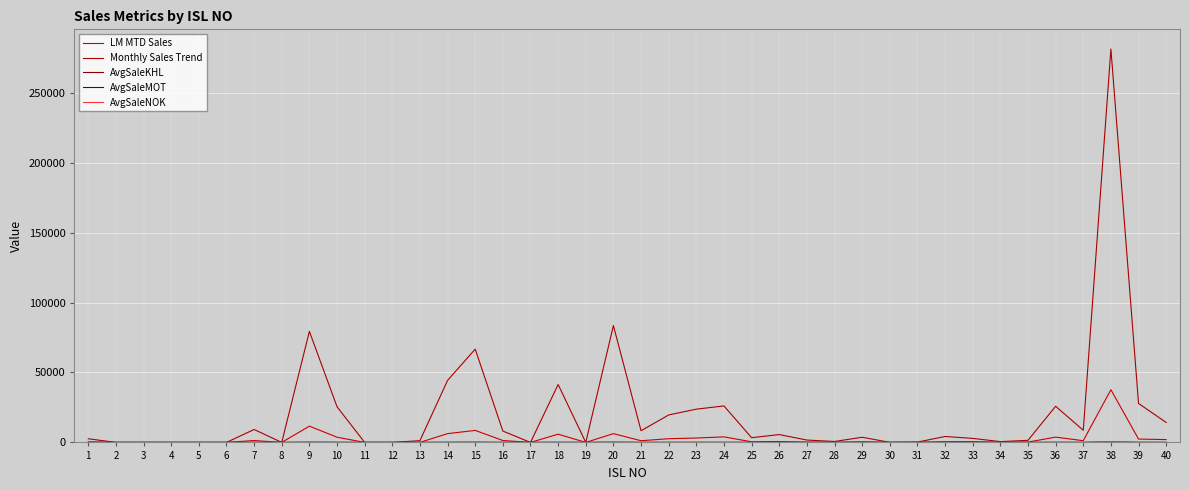

Is this an area chart (filled region under the line)?

No